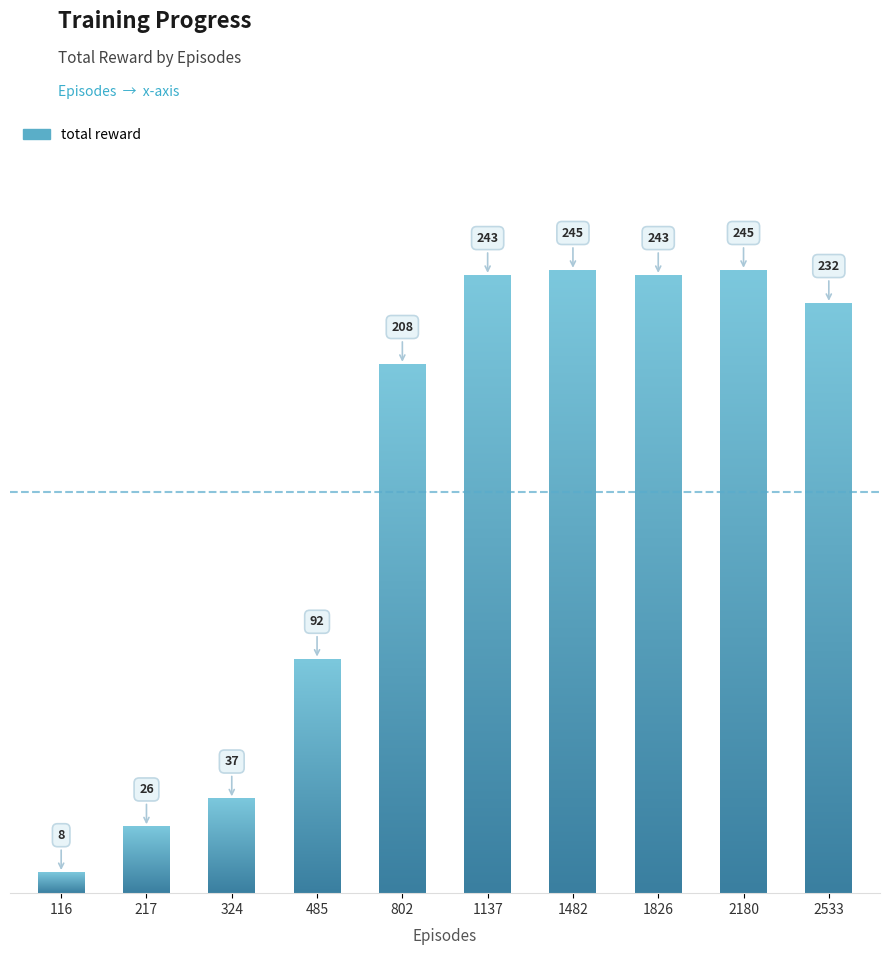

Are the bars horizontal?

No